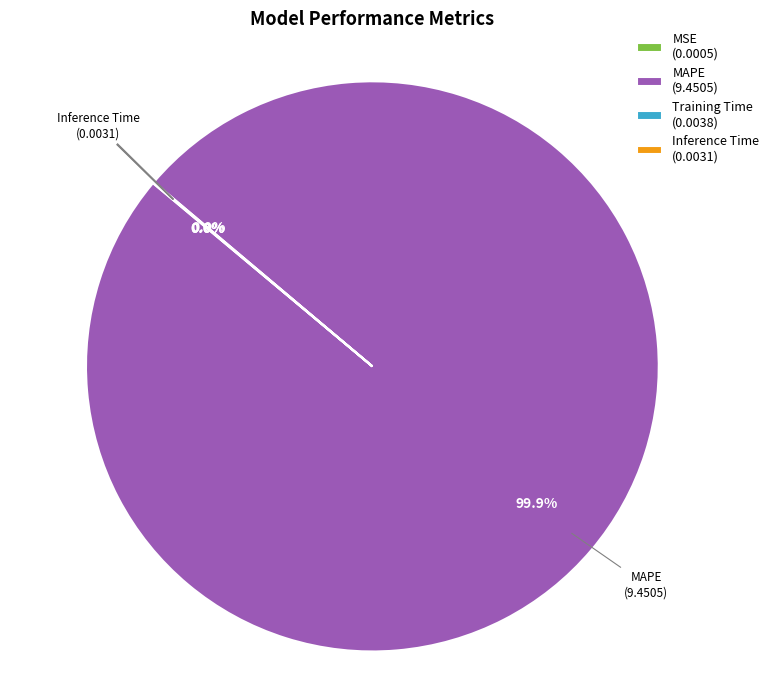

Does any single category account for the majority?

Yes